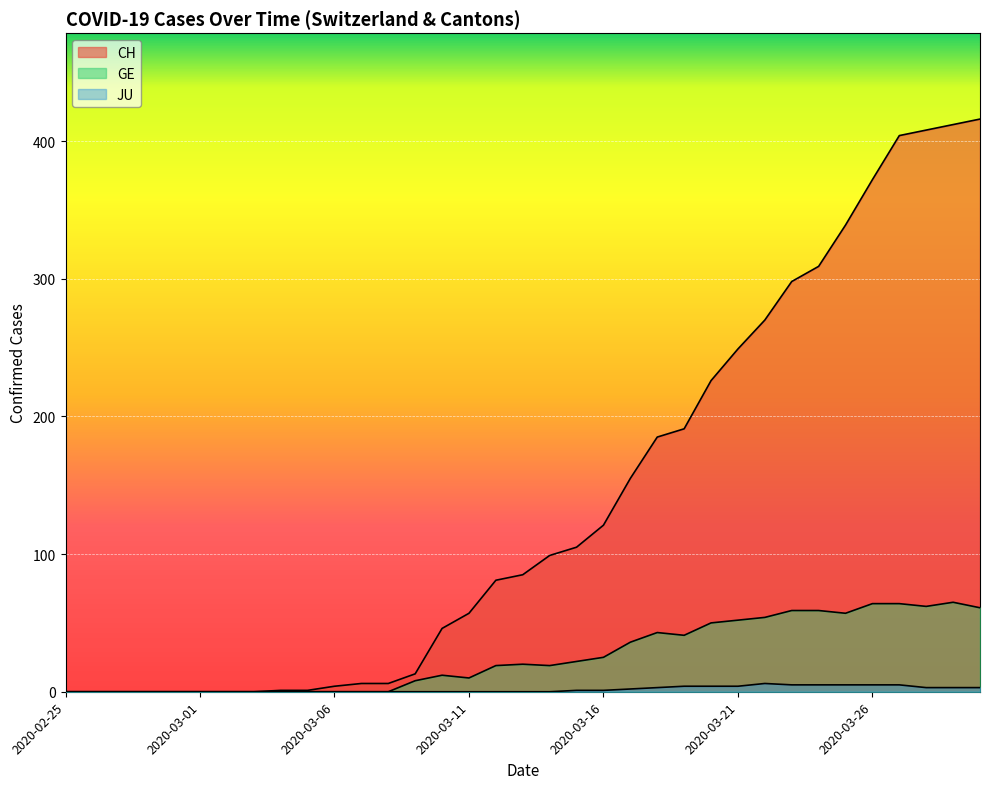

Which category has the highest value in the CH series?

2020-03-30